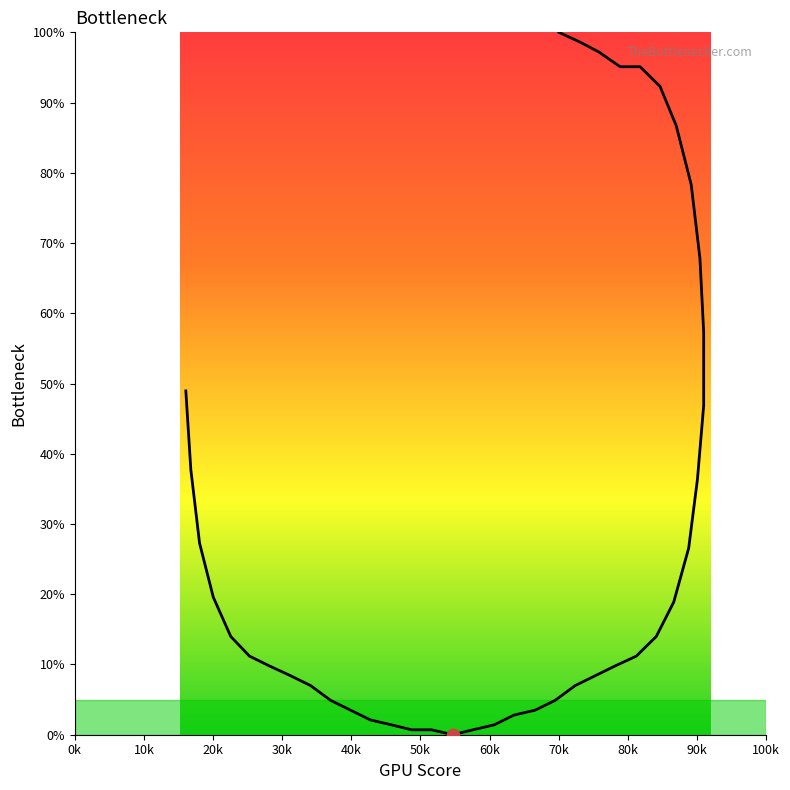

Between 40k and 50k, which is larger?

40k